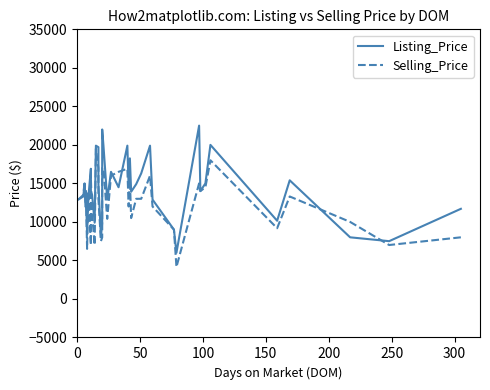

At 0, list the series in order from smallest to largest.

Listing_Price, Selling_Price